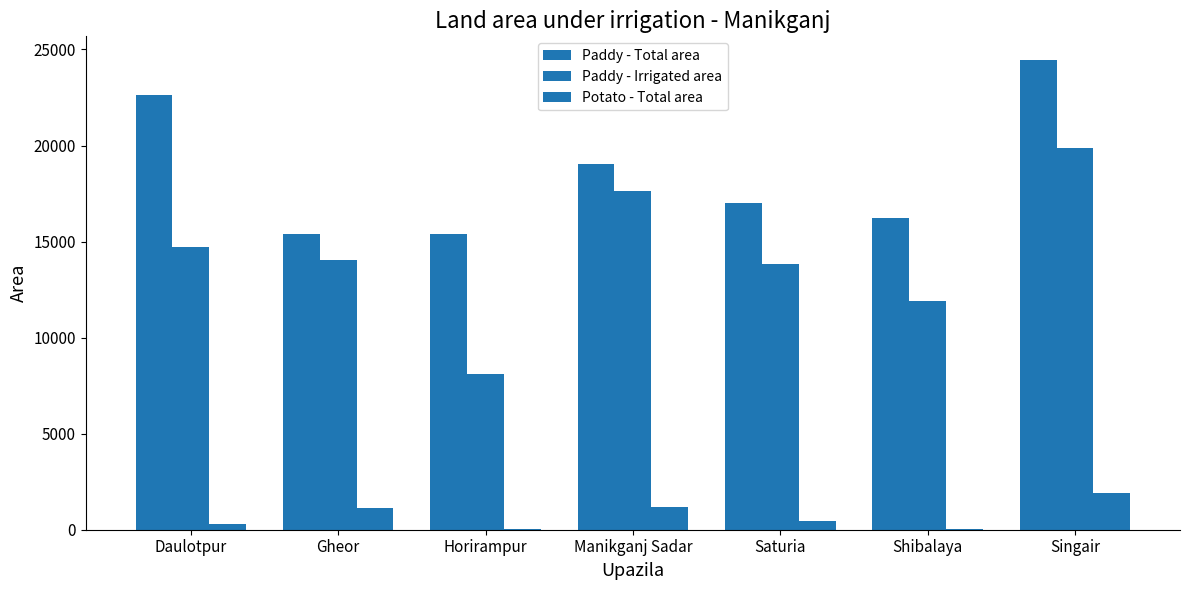

Between Singair and Saturia, which is larger?

Singair